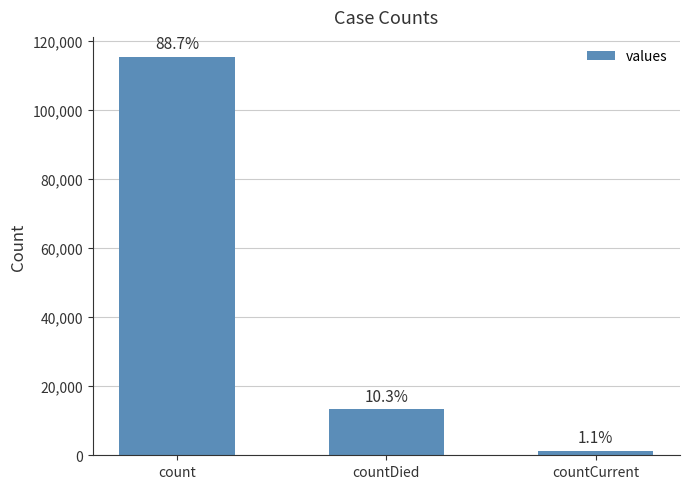

True or false: the data shows 115379 at count.

True